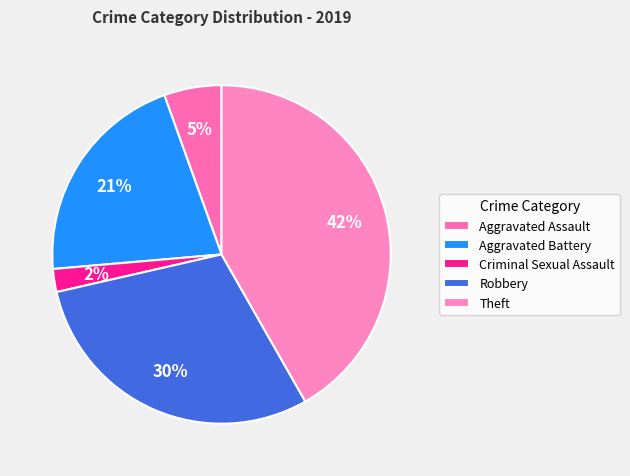

To the nearest percent, what is the combined percentage of Aggravated Assault and Robbery?

35%